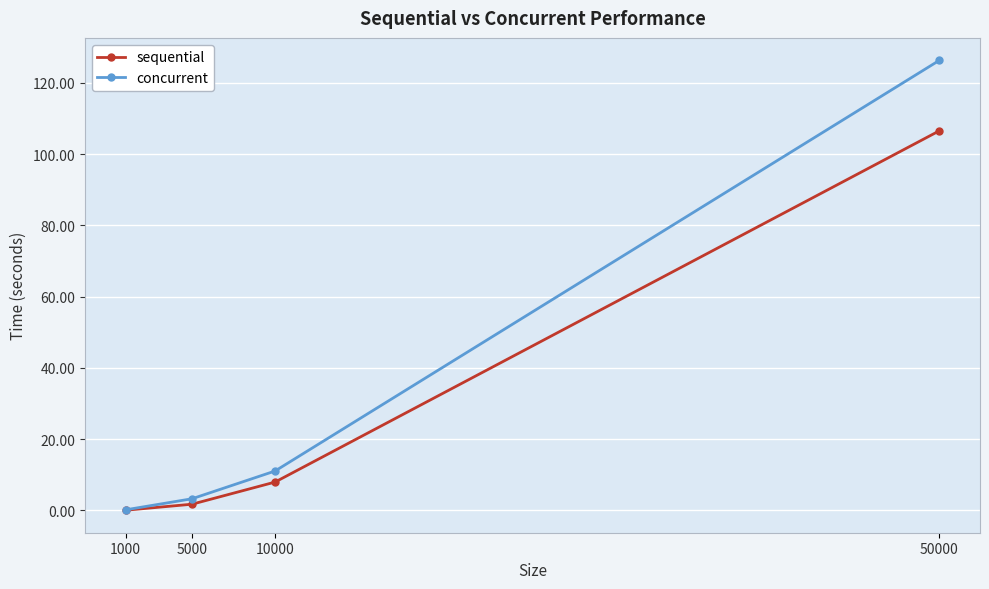

What is the value of the sequential point at the 3rd from the left?

7.9